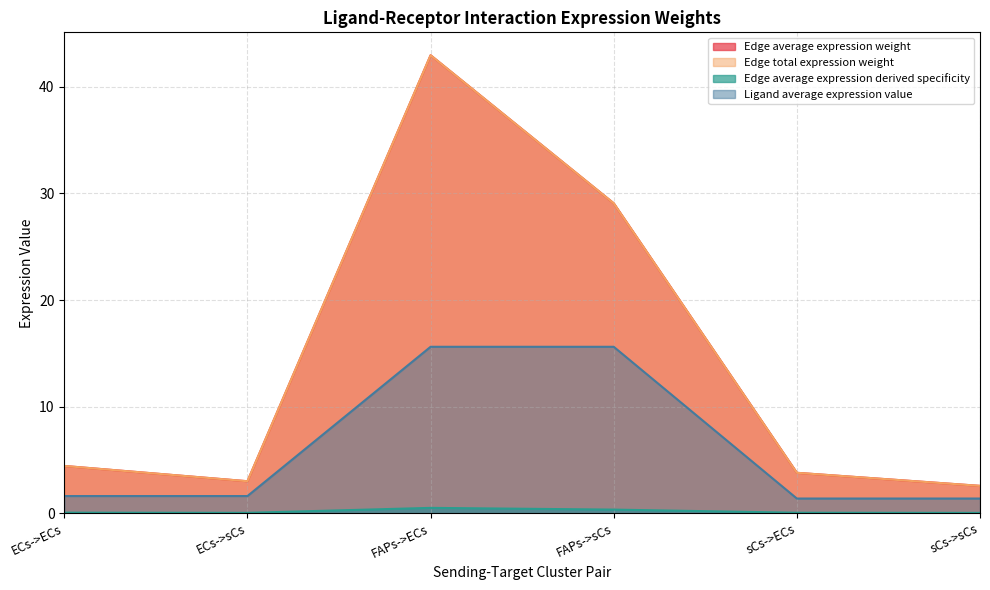

Where is Edge average expression derived specificity nearest to the value 0?

sCs->sCs